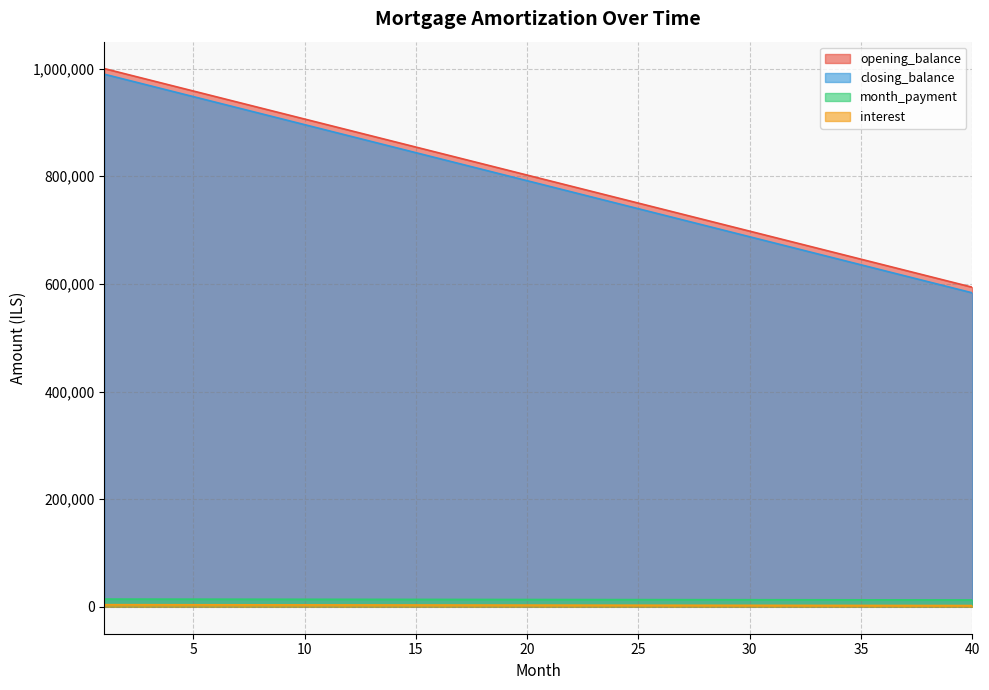

What is the total value across all series at 20?

1610516.5